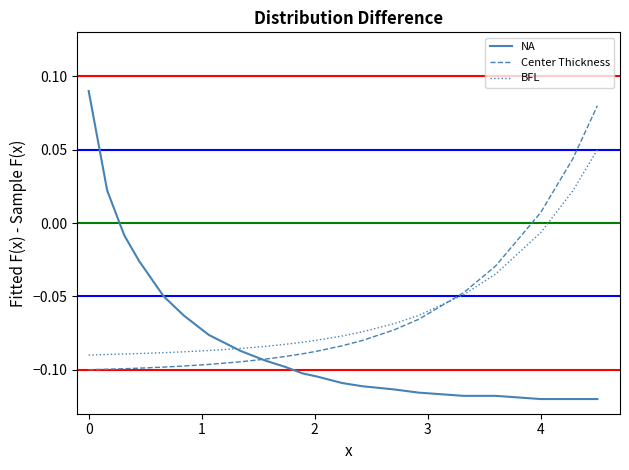

Which series has the largest range (max minus min)?

NA